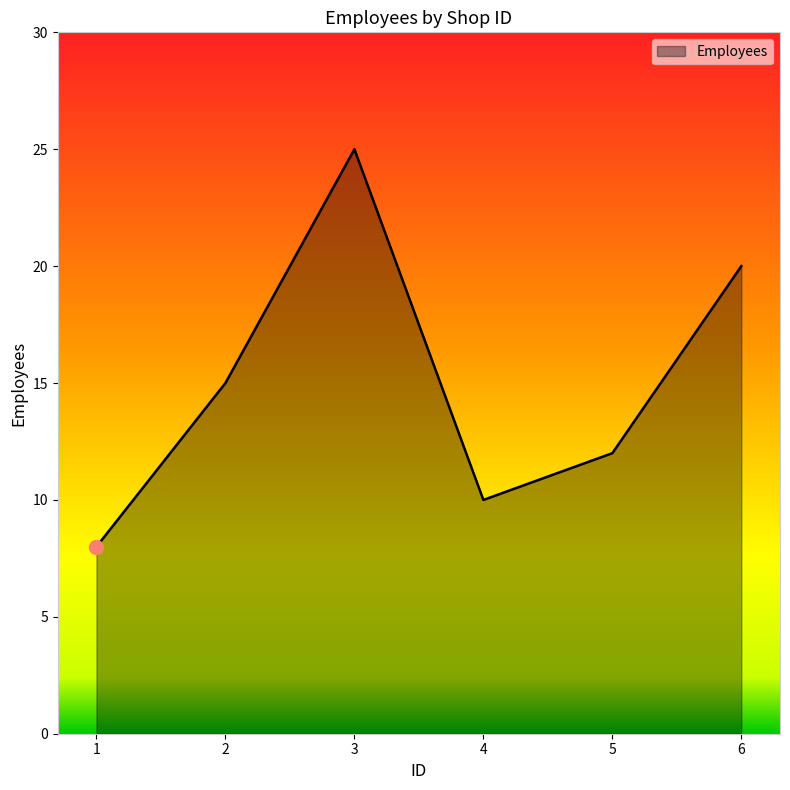

Read the value at 6, to the nearest 10.

20